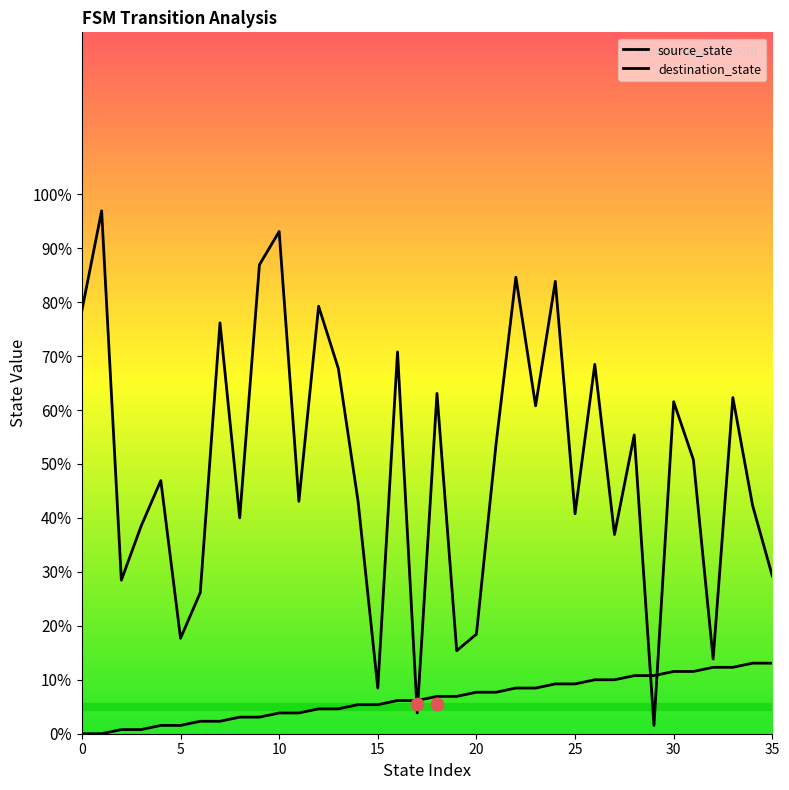

Which series has the largest total across all categories?

destination_state